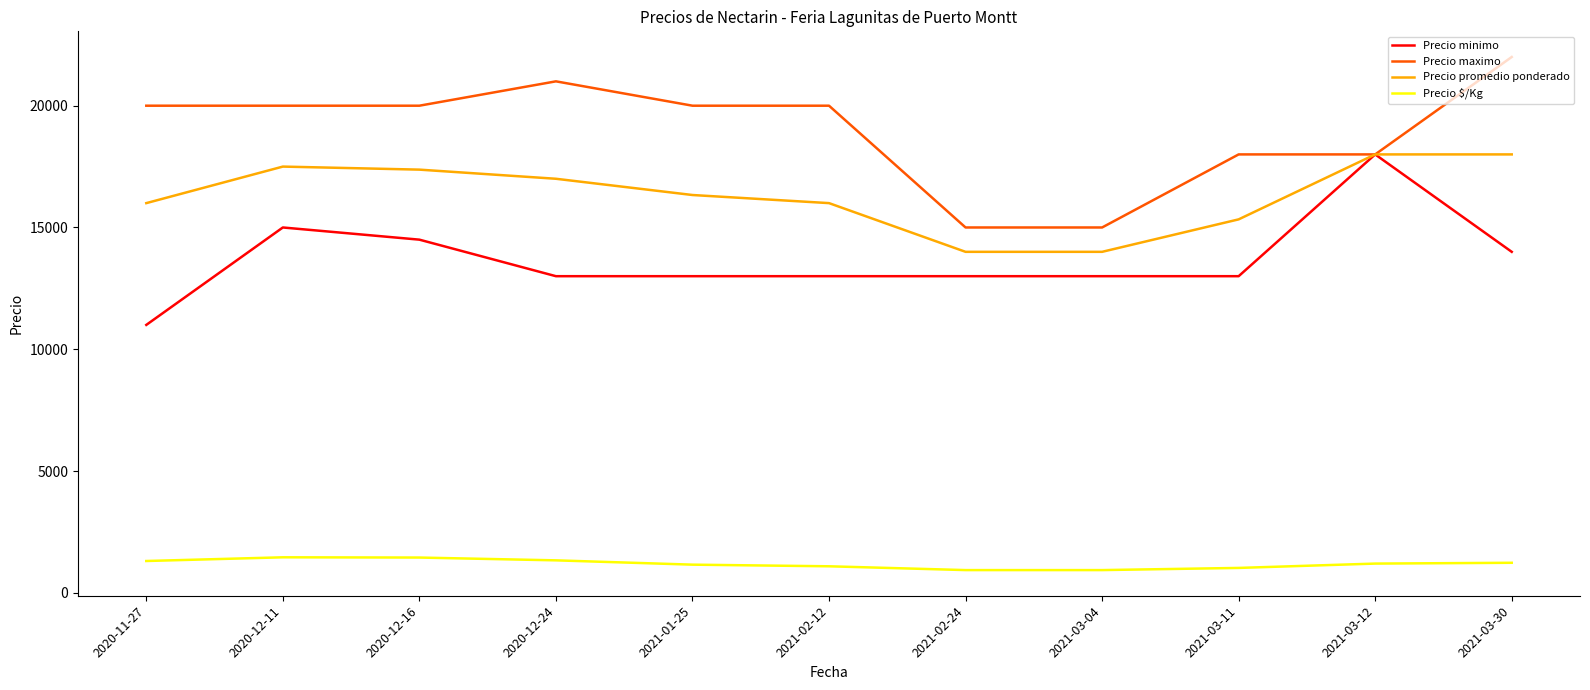

At 2021-02-12, list the series in order from largest to smallest.

Precio maximo, Precio promedio ponderado, Precio minimo, Precio $/Kg